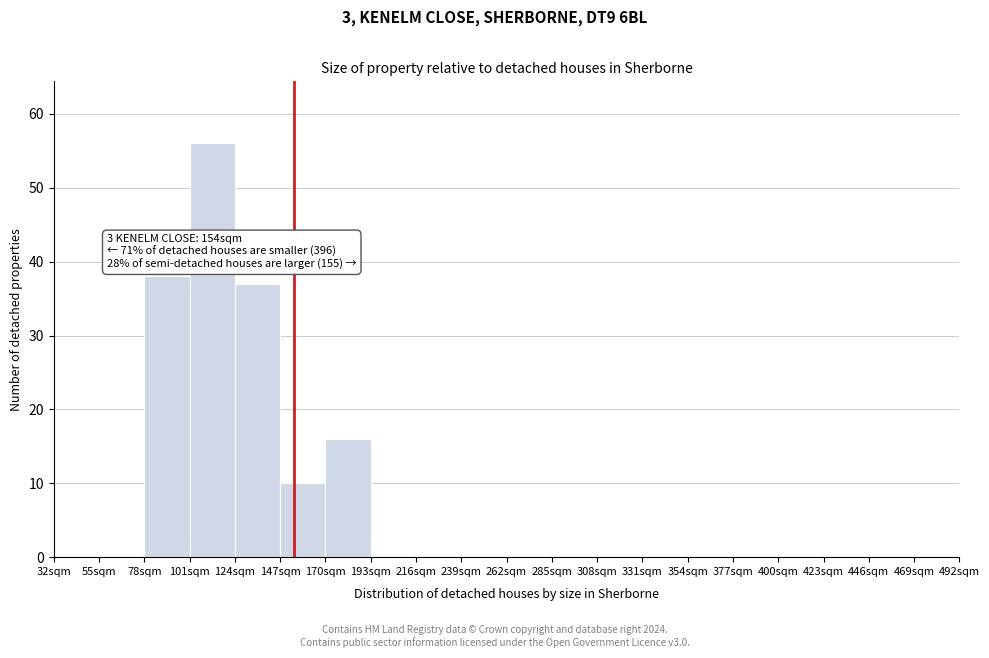

Over which range of the x-axis is the bar tallest?

101 to 124